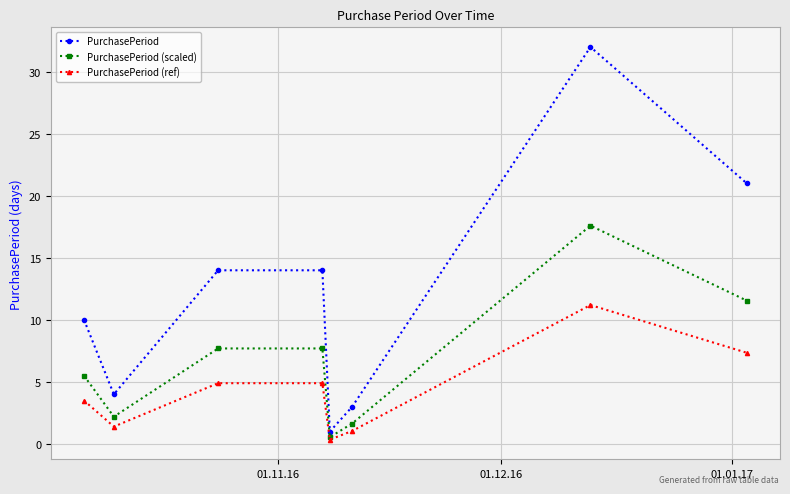

What is the maximum value shown in the chart?

32.0